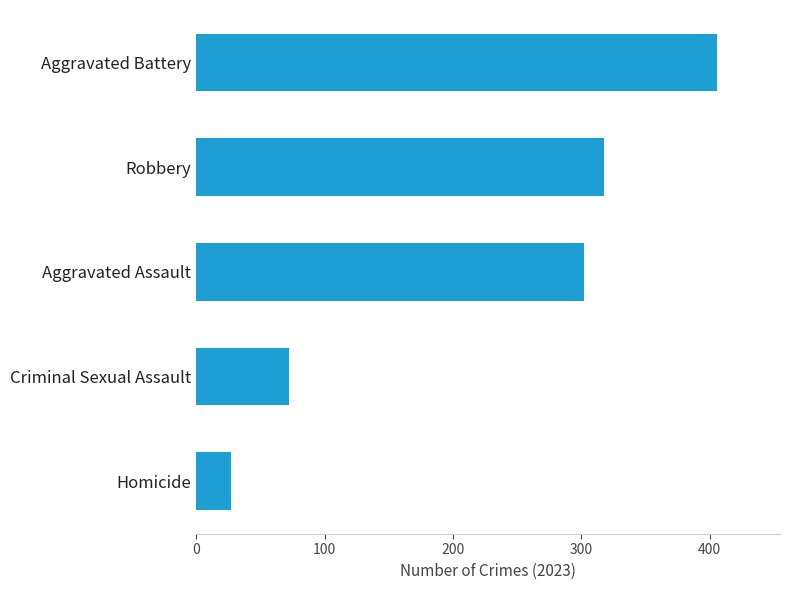

At which category does the chart reach its minimum across all series?

Homicide